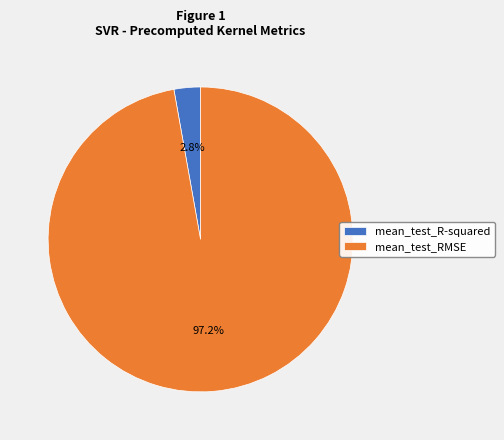

How many segments does this pie chart have?

2